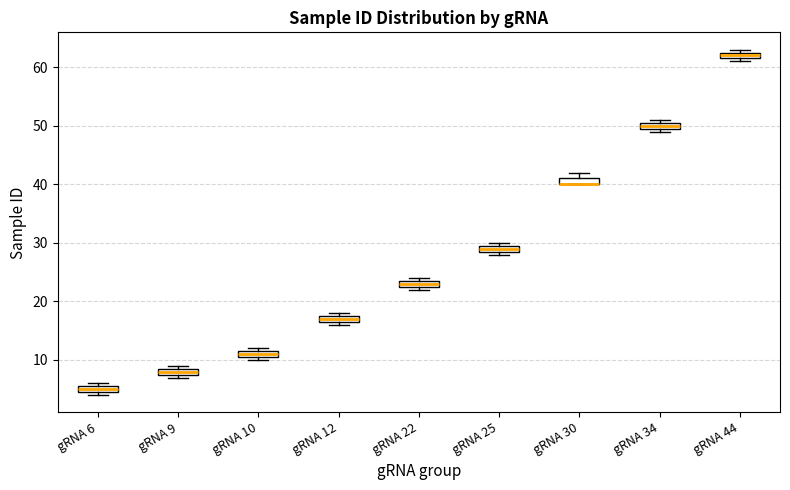

Where is the upper edge of the box for gRNA 44 on the y-axis? The values are not printed on the chart, so give them approximately, as read against the axis.

63